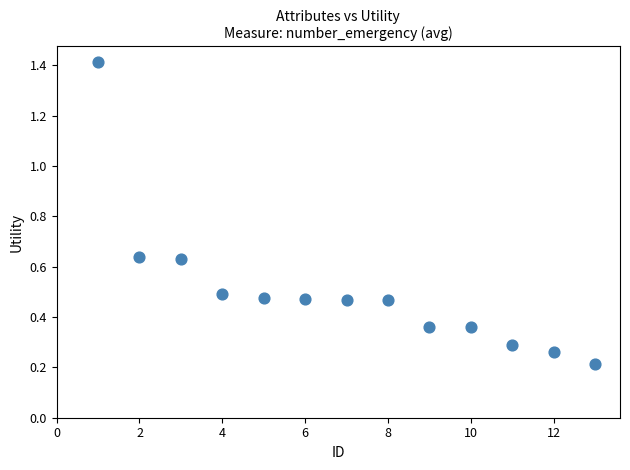

What is the range of X values (max minus min)?

12.0